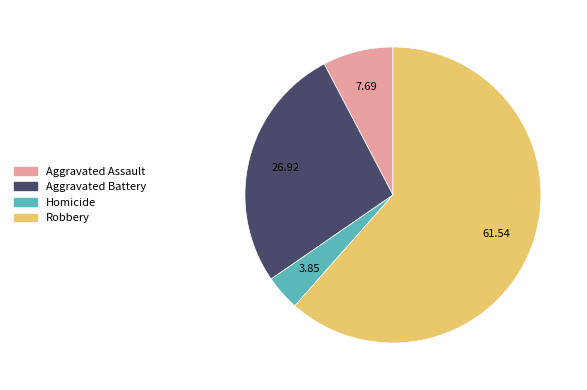

Combined, do Aggravated Battery and Robbery account for over 50%?

Yes